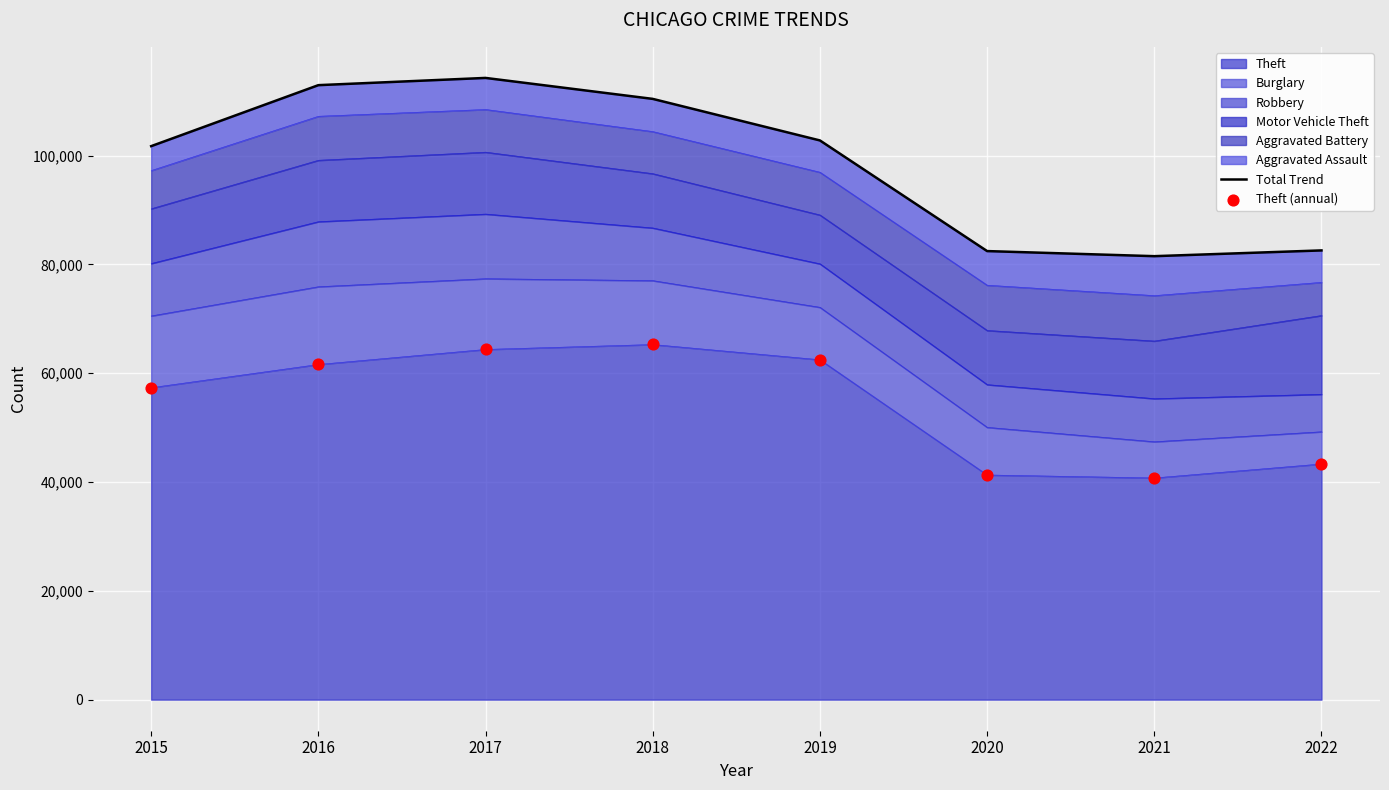

At how many categories does at least one series exceed 81665?

7